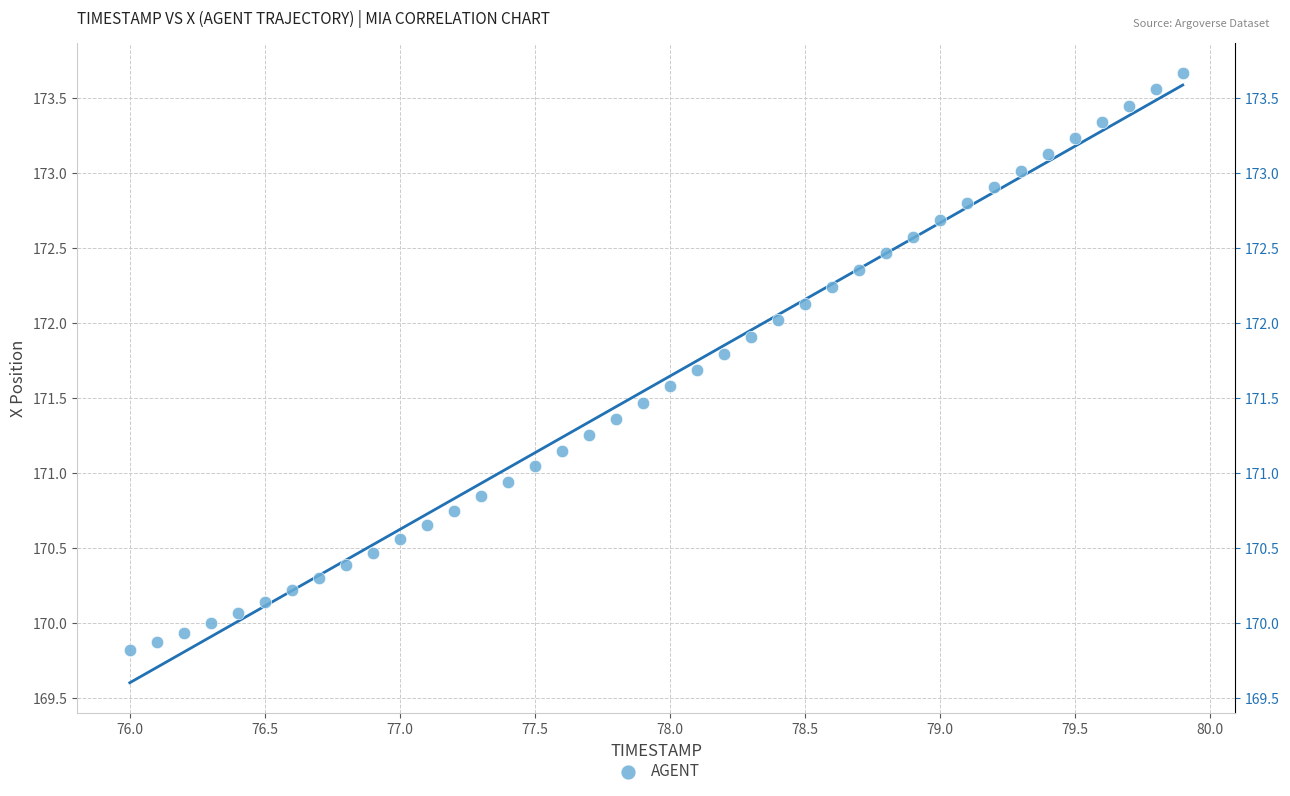

What is the range of Y values (max minus min)?

3.8